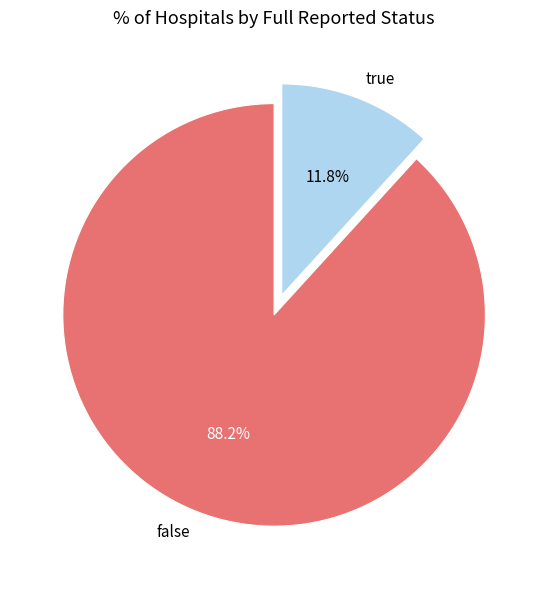

To the nearest percent, what is the combined percentage of true and false?

100%